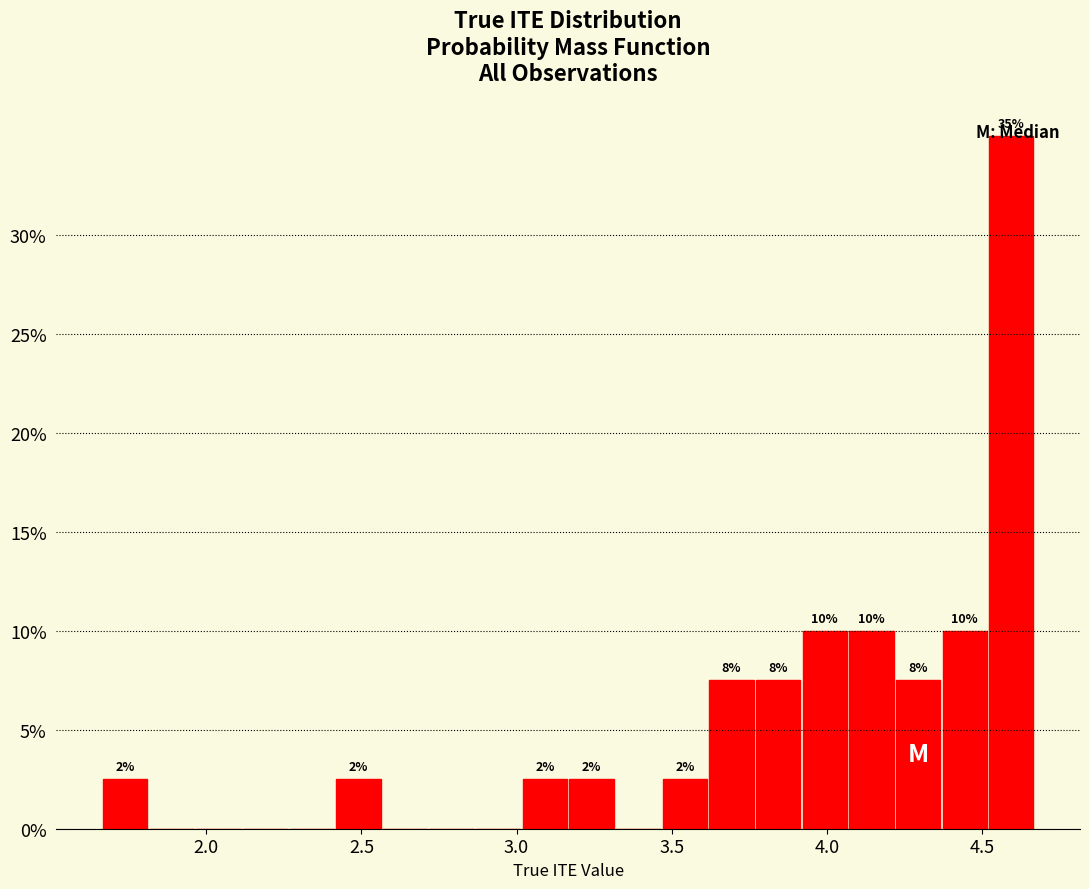

Read against the x-axis, roughly where is the centre of the tallest bar?

4.60